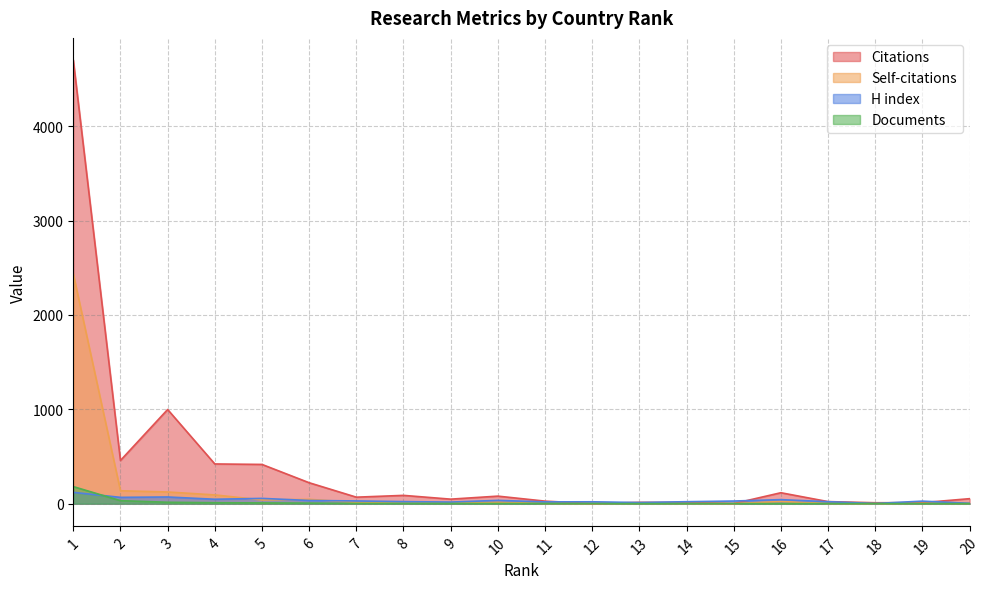

How many intersections are there between Documents and H index?

1